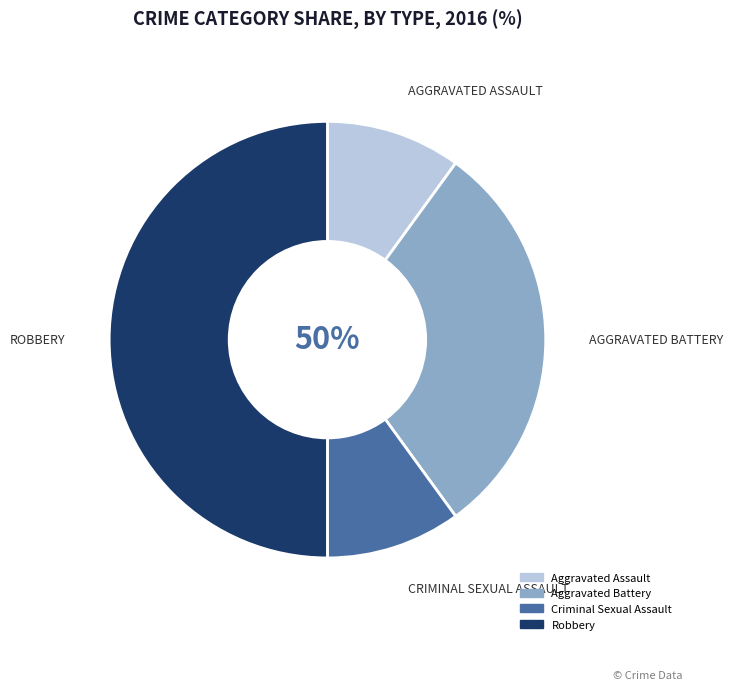

What percentage do Aggravated Assault and Aggravated Battery together represent?

40.0%